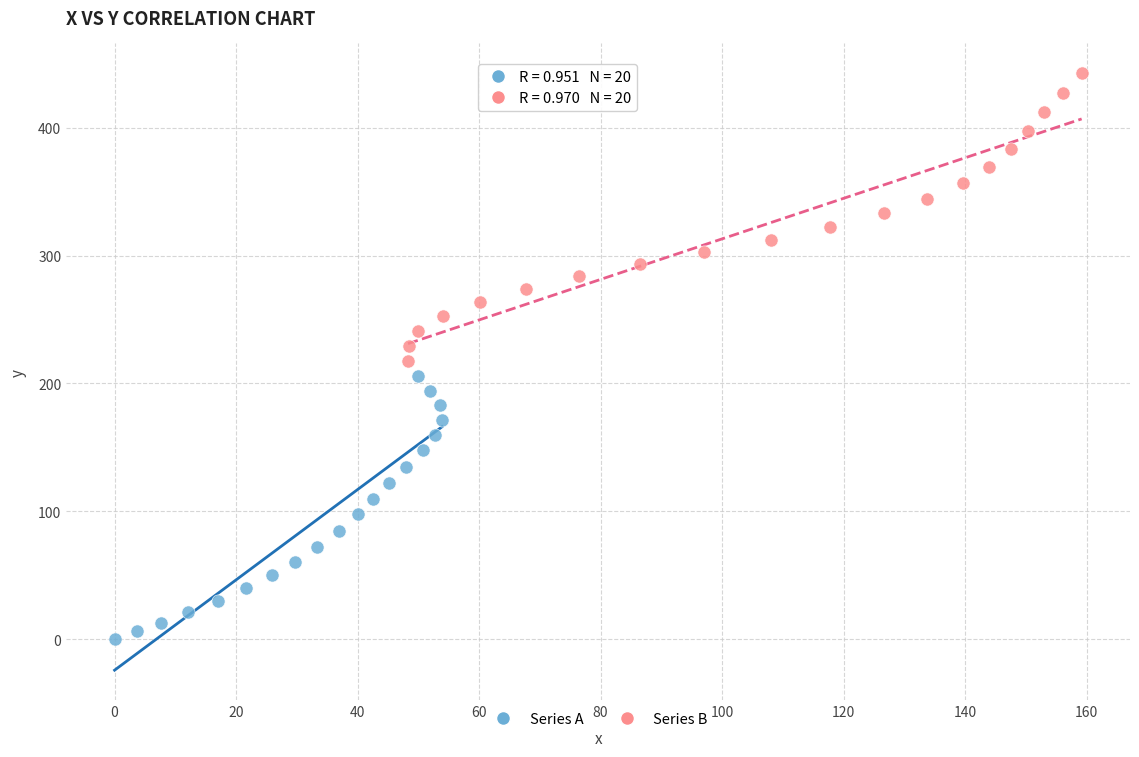

What are all the series names shown in the legend?

Series A, Series B